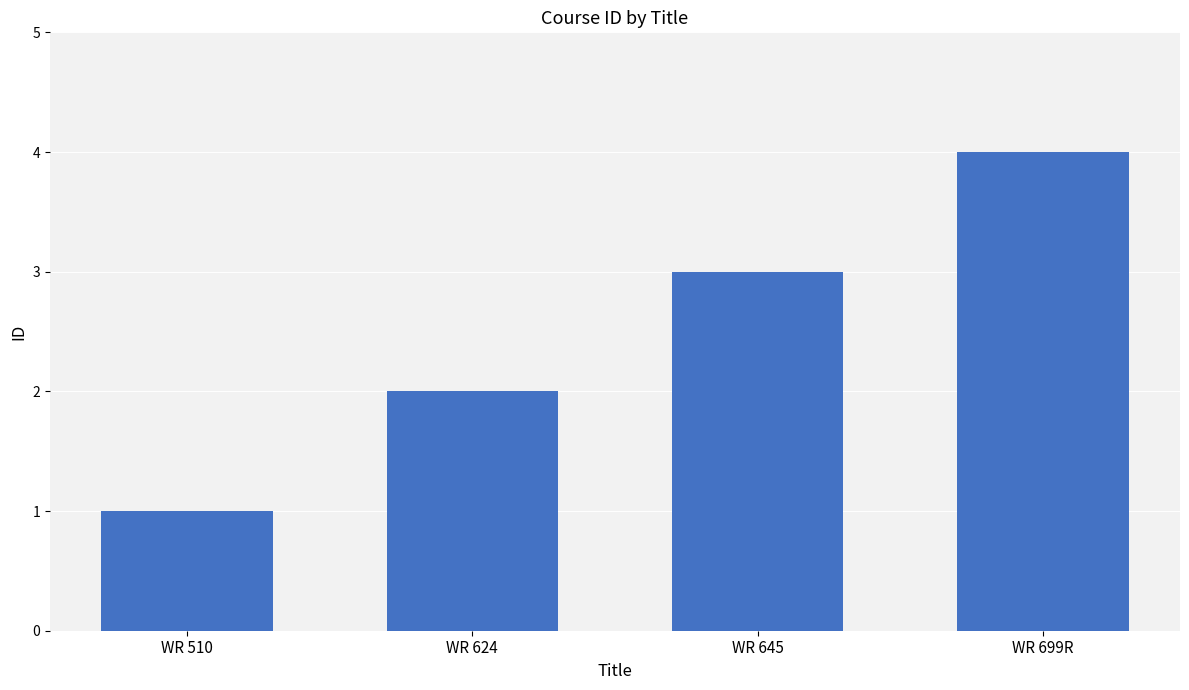

Which category has the highest value across all series?

WR 699R